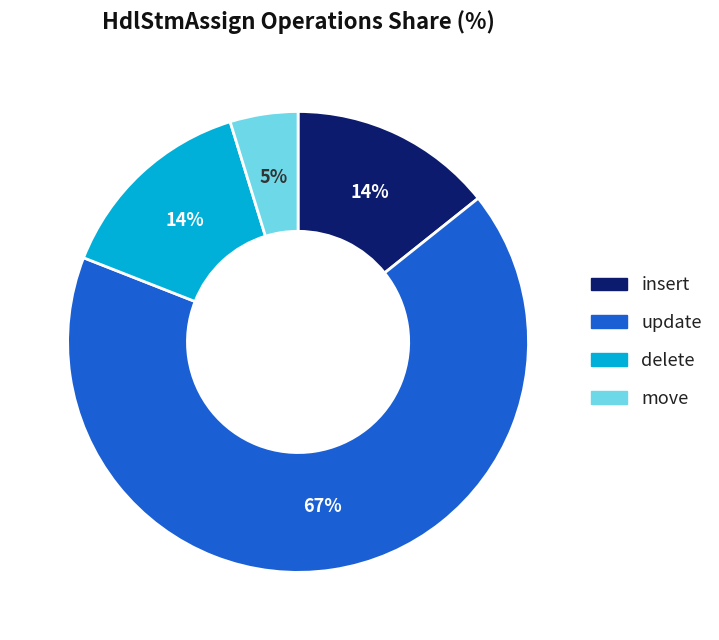

Do move and insert together represent more than half of the pie?

No